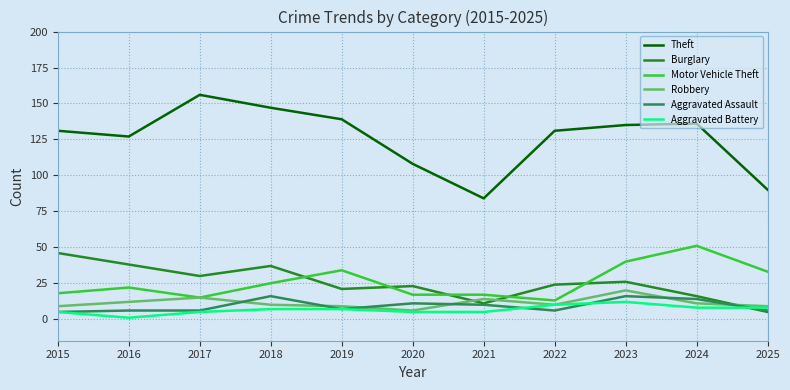

Between 2017 and 2022, which series saw the biggest shift?

Theft